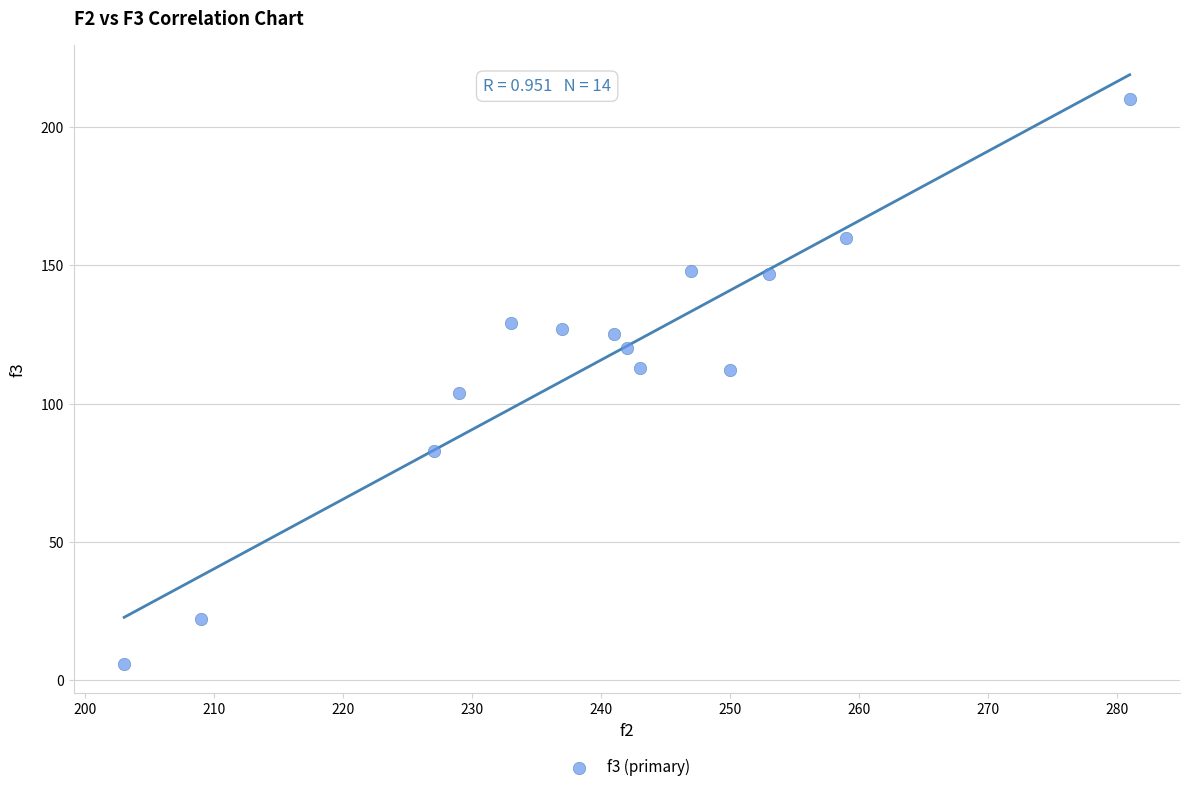

What is the range of X values (max minus min)?

78